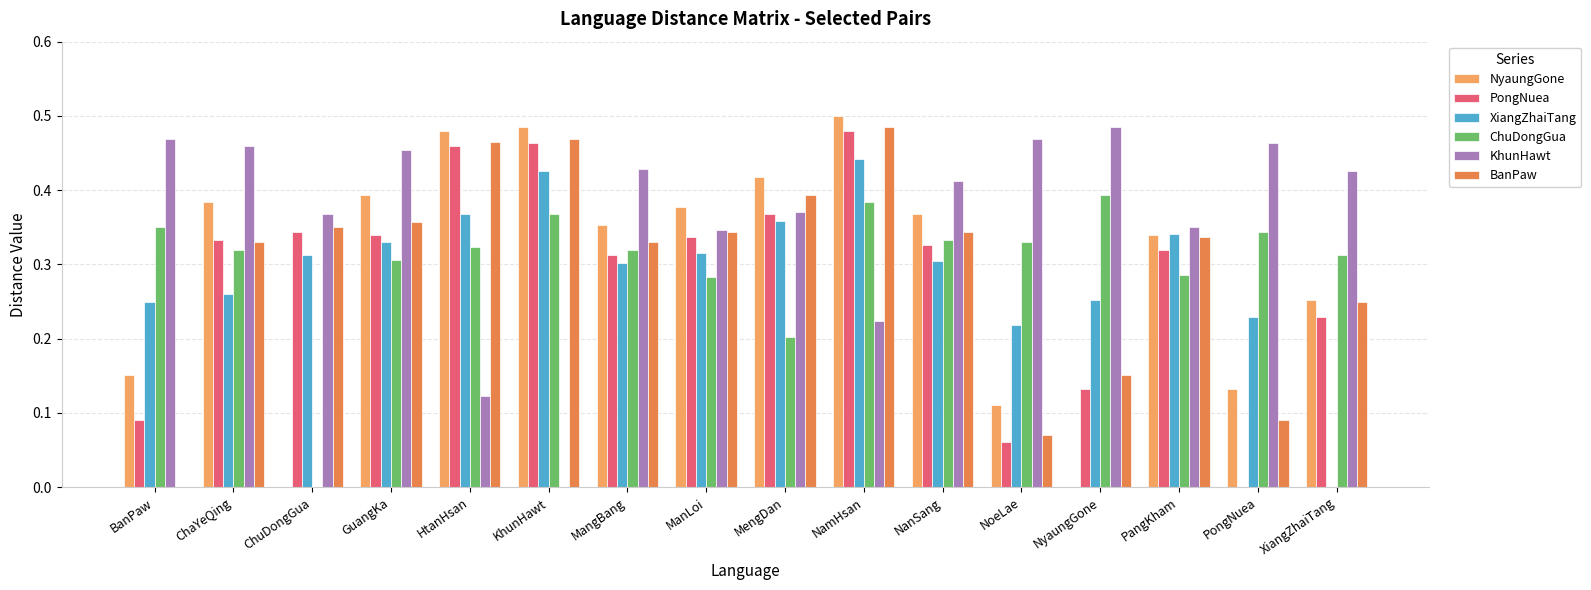

Is it true that KhunHawt equals 0.0 at NamHsan?

False